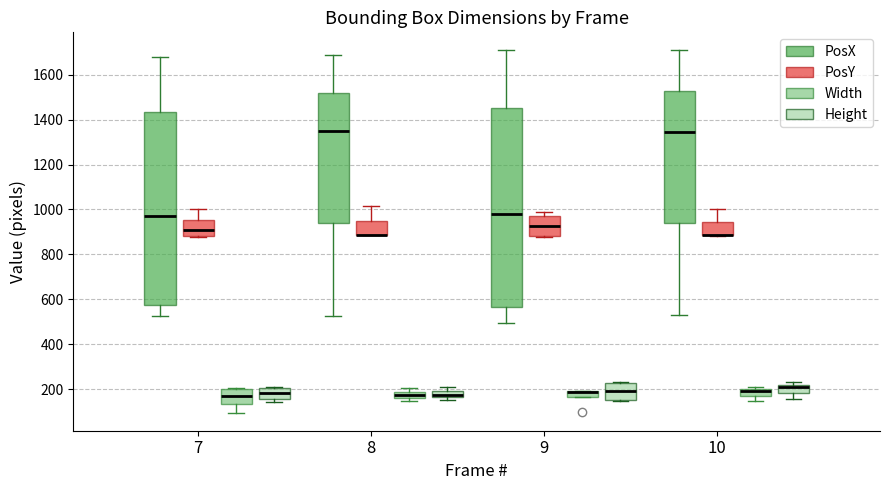

Which box is the tallest, from its lower edge to its upper edge?

9 (PosX)